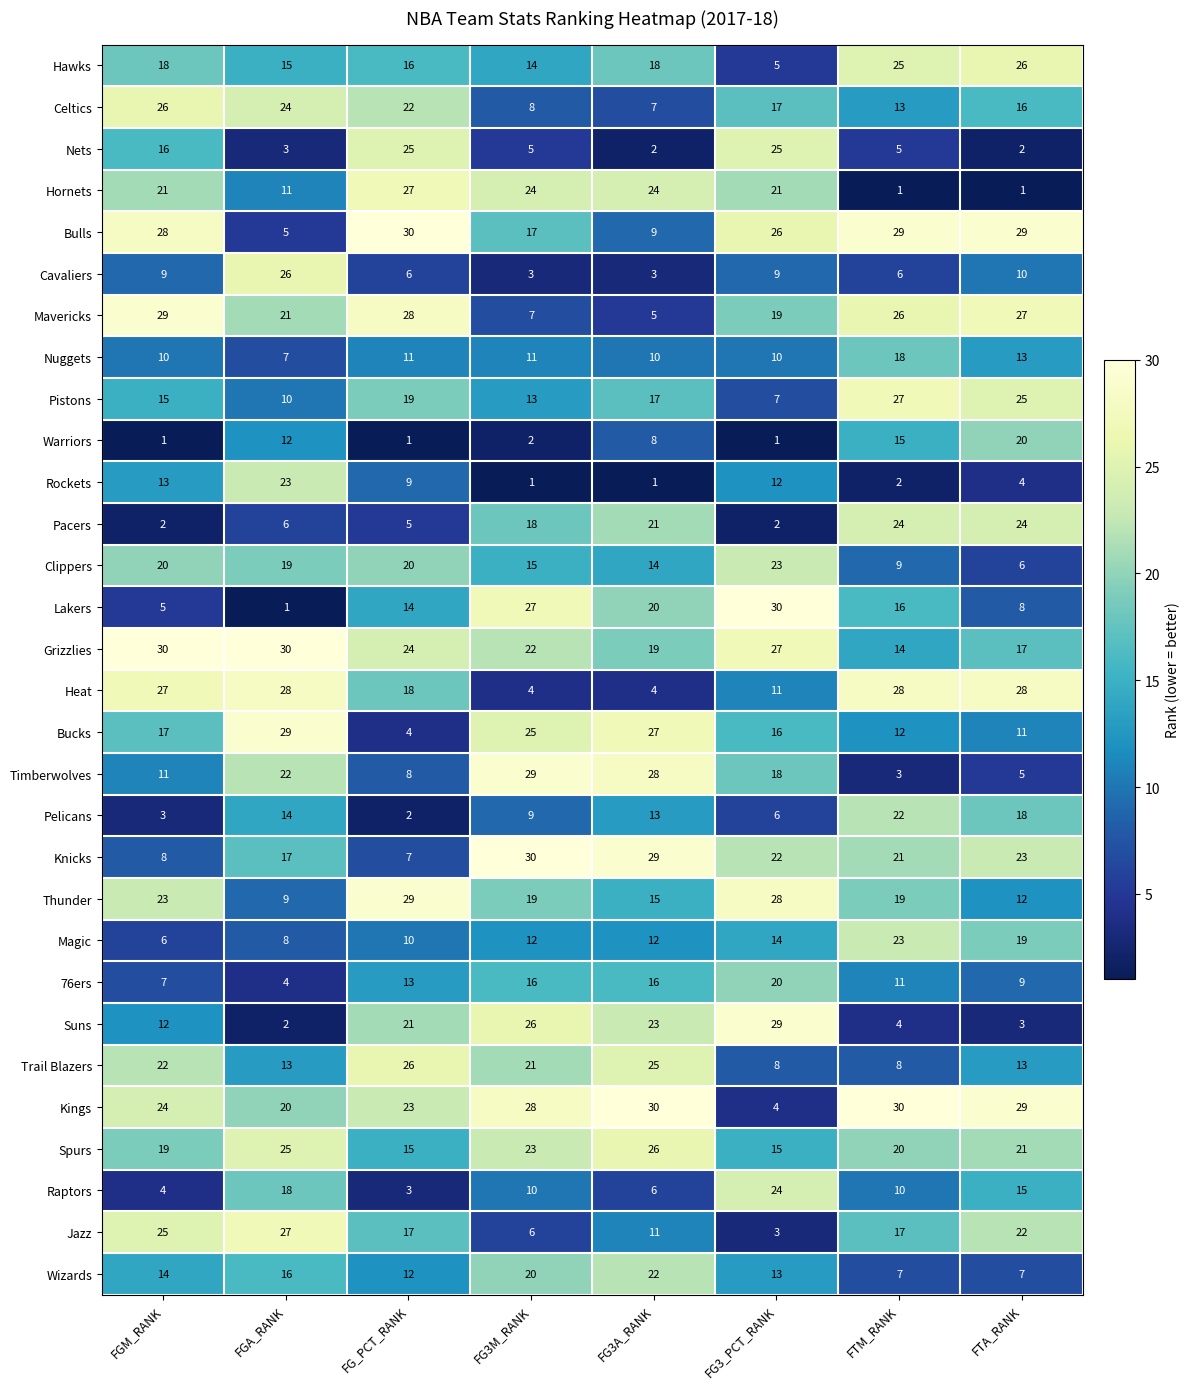

What is the minimum value shown in the chart?

1